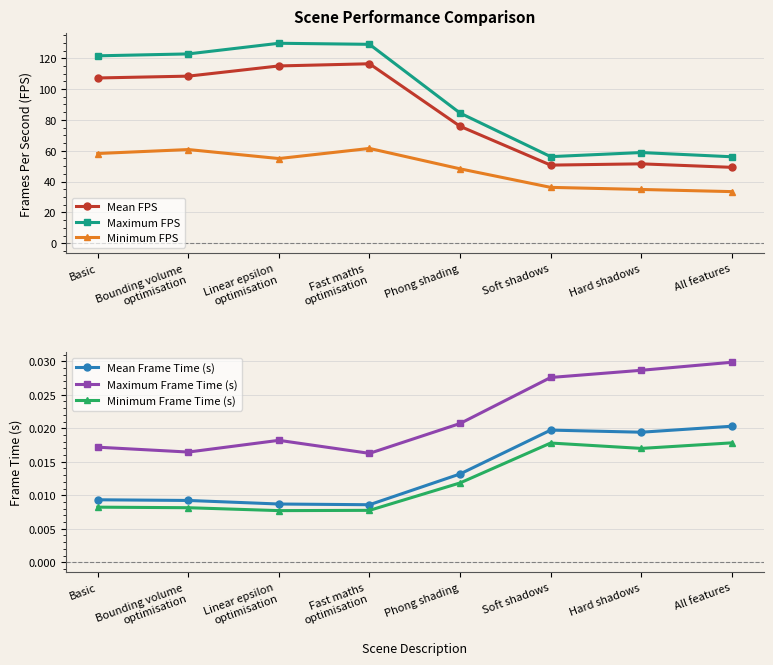

Count the number of categories in the chart.

8